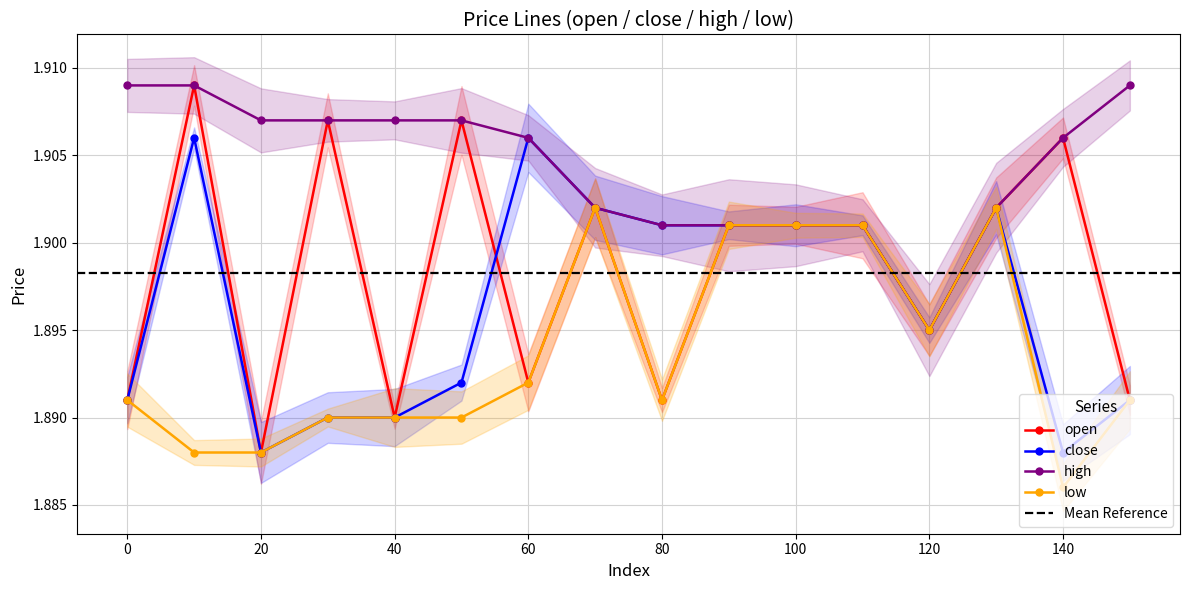

What is the value of the close point at the 12th from the left?

1.9